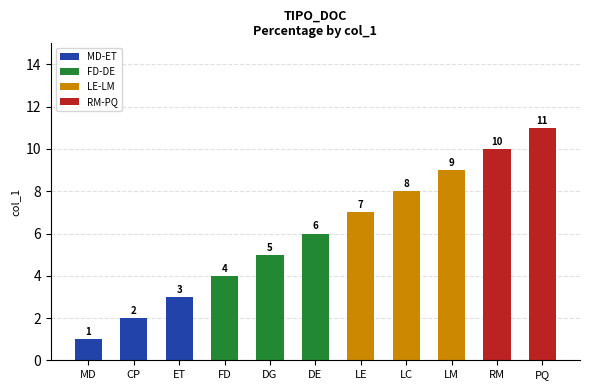

Count the values in the range 3 to 9.

7